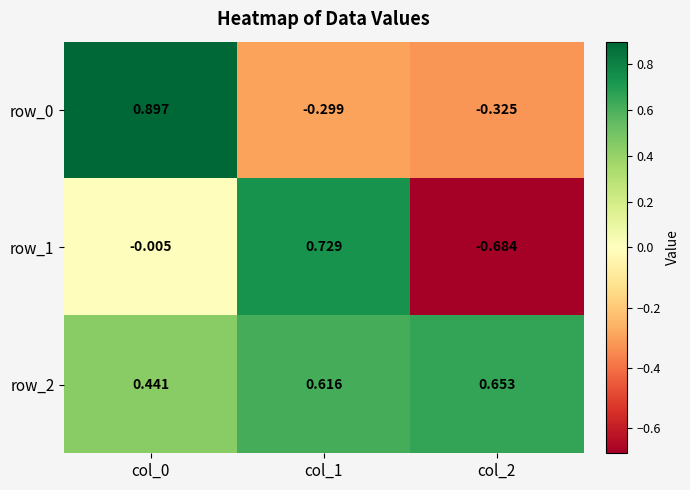

Is the value of row_0 at col_2 greater than the value of row_1 at col_2?

Yes